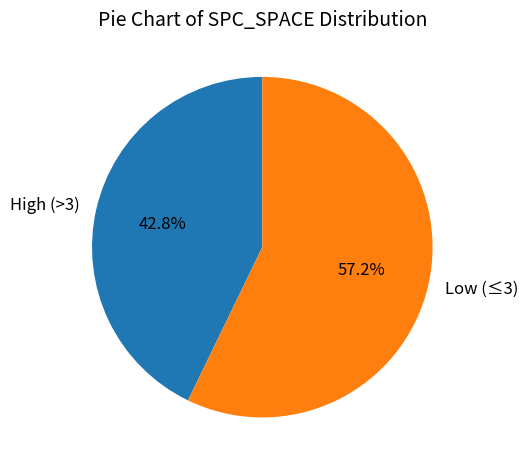

Which category has the biggest portion of the pie?

Low (≤3)